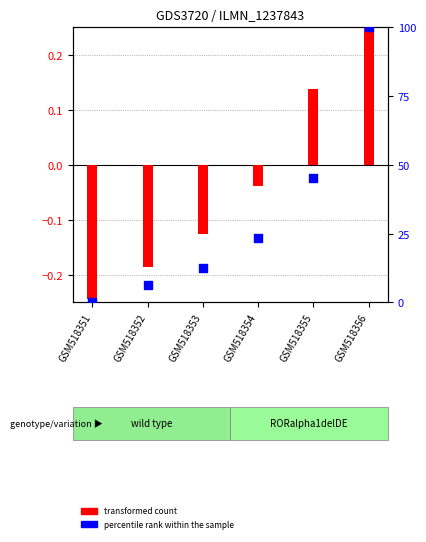

Is the value of percentile rank within the sample at GSM518356 greater than the value of transformed count at GSM518355?

Yes